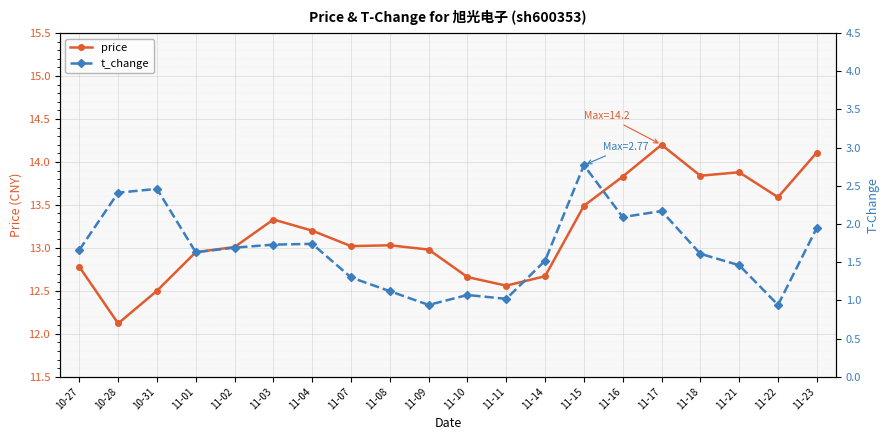

What is the value of the price point at the 9th from the left?

13.0